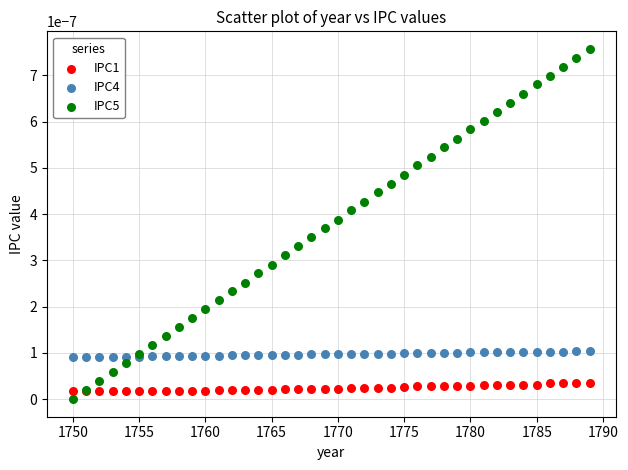

Which series contains the highest Y value?

IPC5